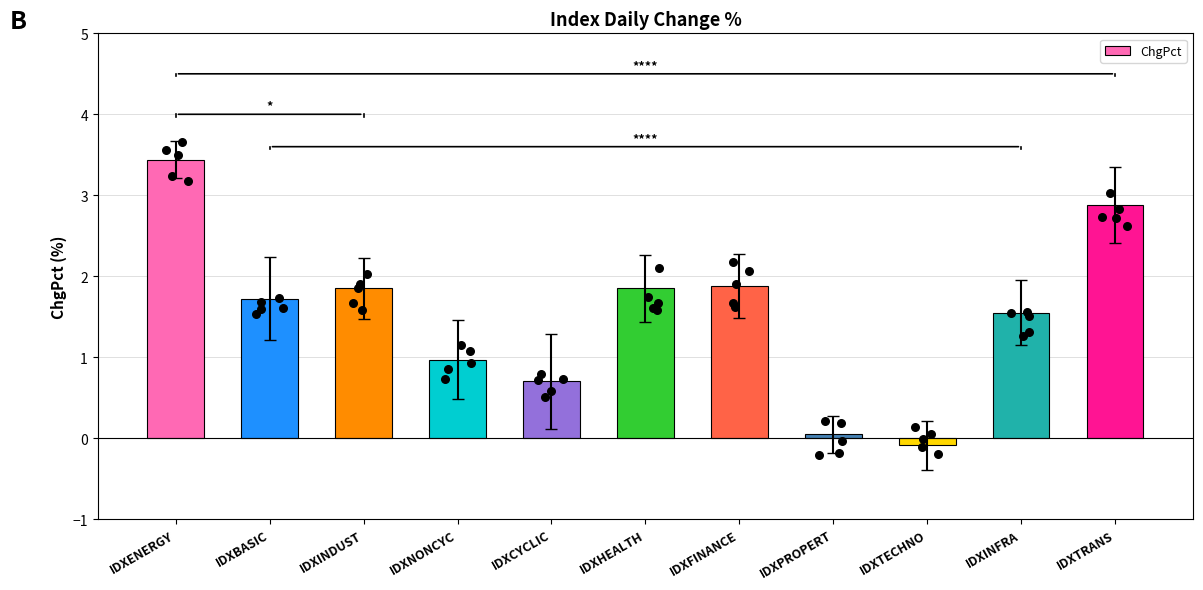

Between IDXTECHNO and IDXFINANCE, which is larger?

IDXFINANCE